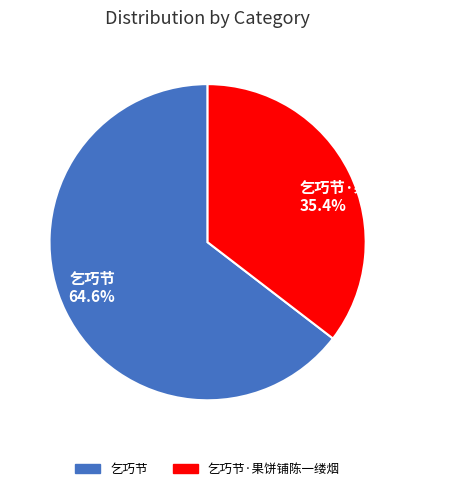

Rank the categories by value from highest to lowest.

乞巧节, 乞巧节·果饼铺陈一缕烟